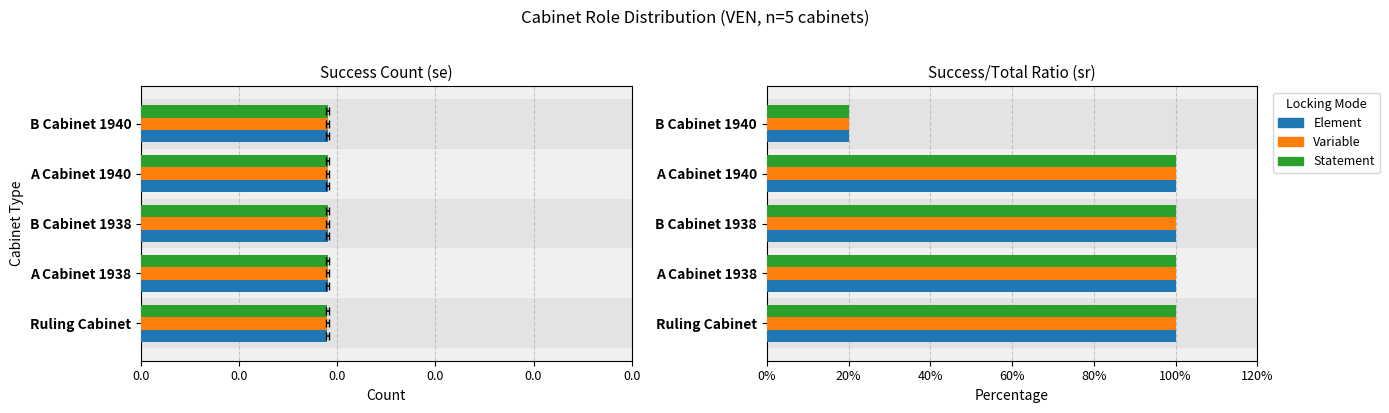

What is the total value across all series at 0.0?

300